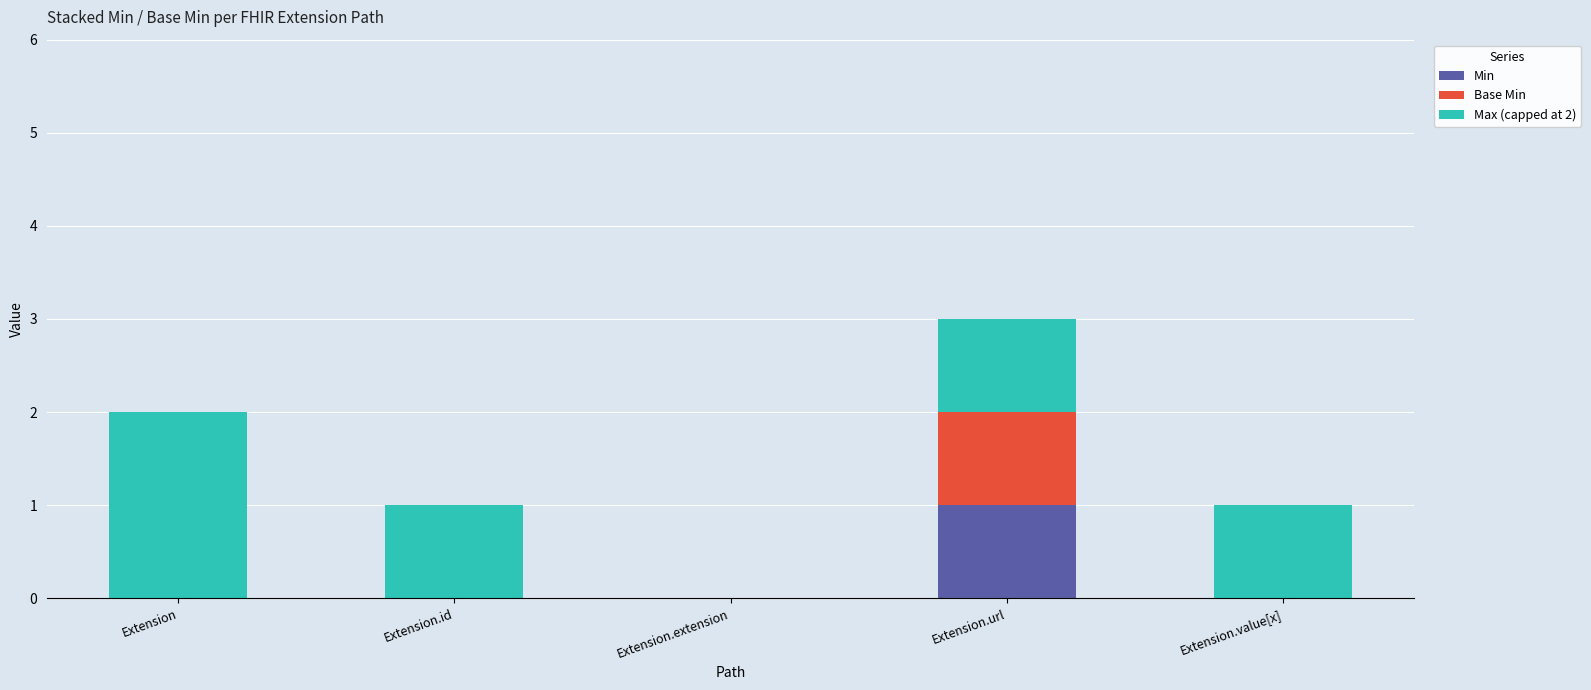

How many categories are shown in the chart?

5